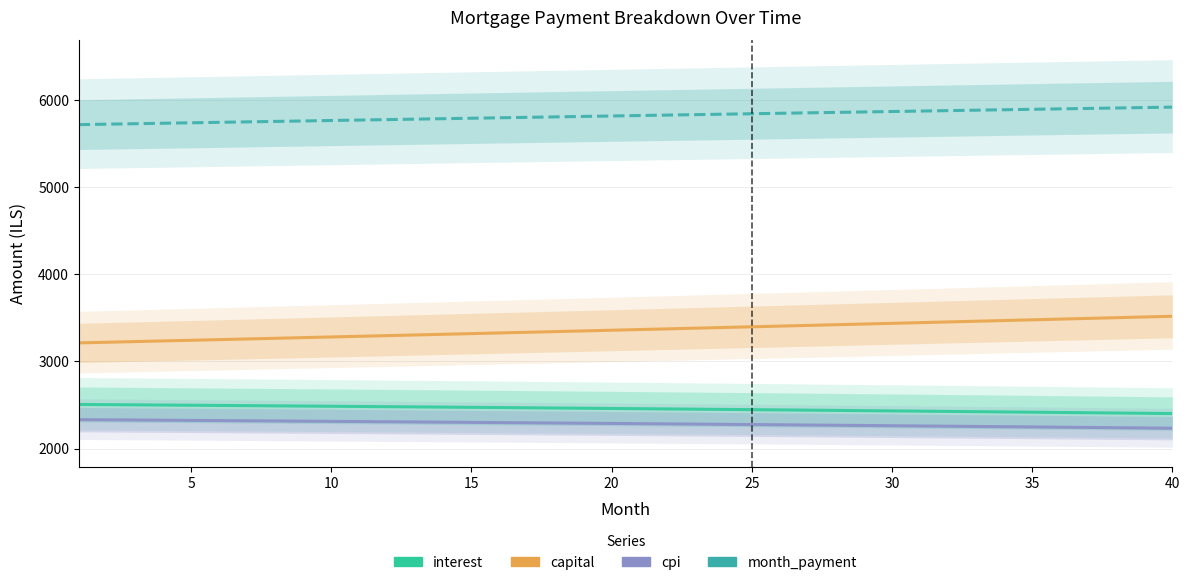

What is the sum of all interest values?

98269.0